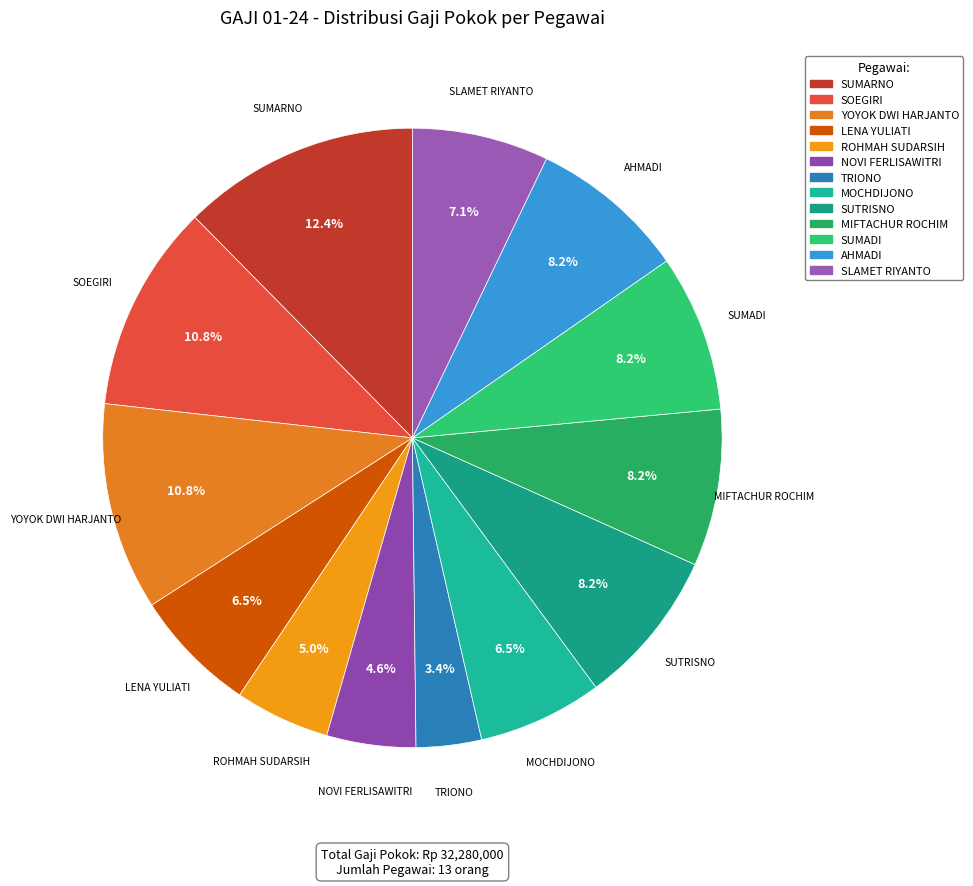

Does NOVI FERLISAWITRI account for over 50% of the chart?

No